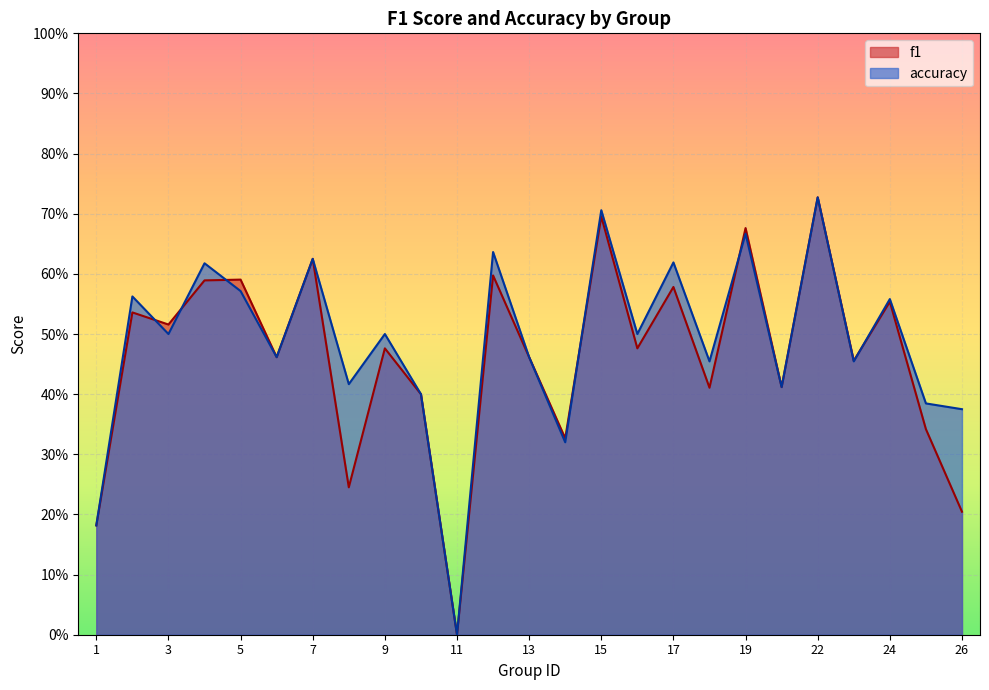

Which series has the largest total across all categories?

accuracy